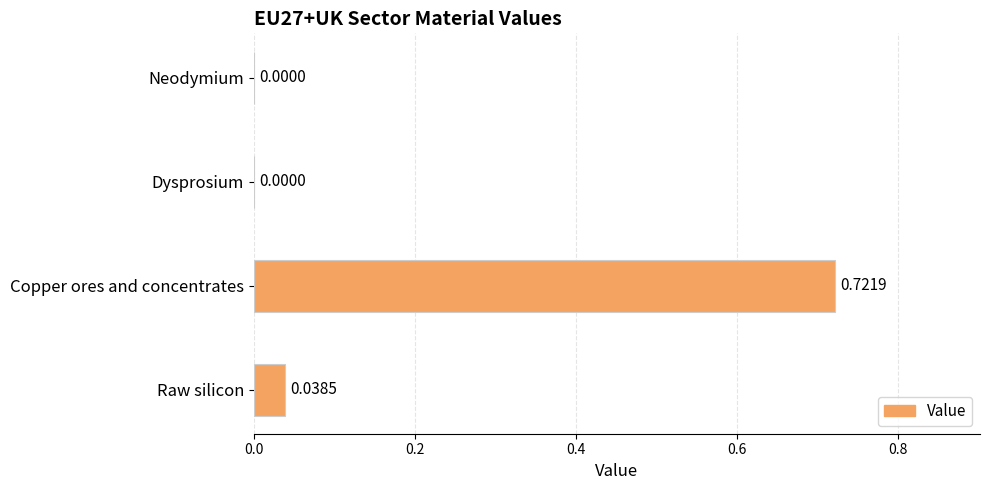

What is the sum of all values?

0.8